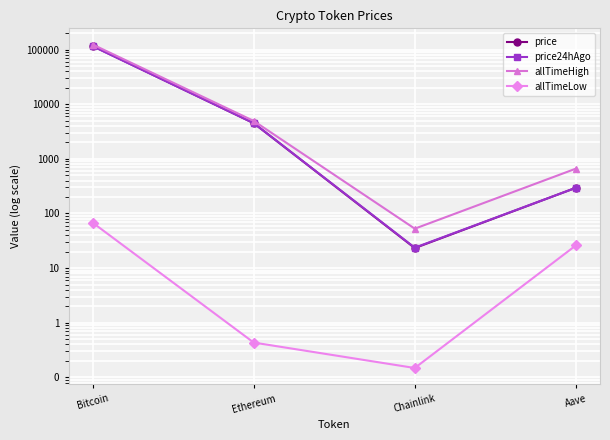

True or false: price has a value of 188016.4 at Bitcoin.

False